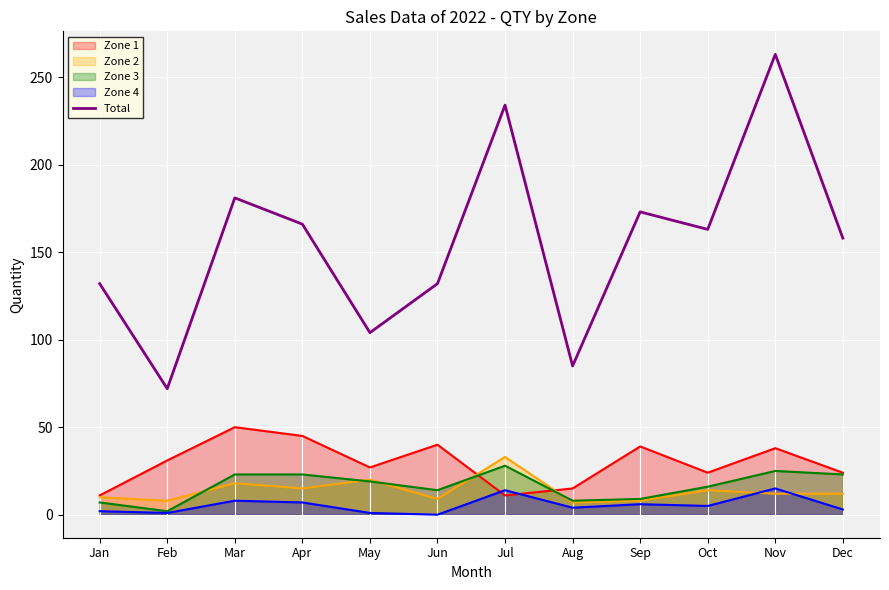

How many data points are above 163?

5